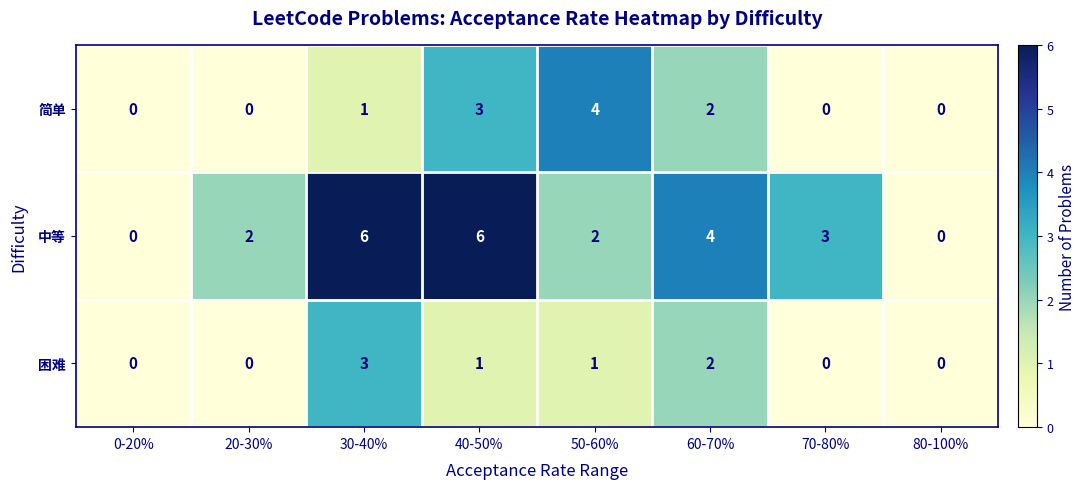

Is it true that 困难 equals -1 at 70-80%?

False